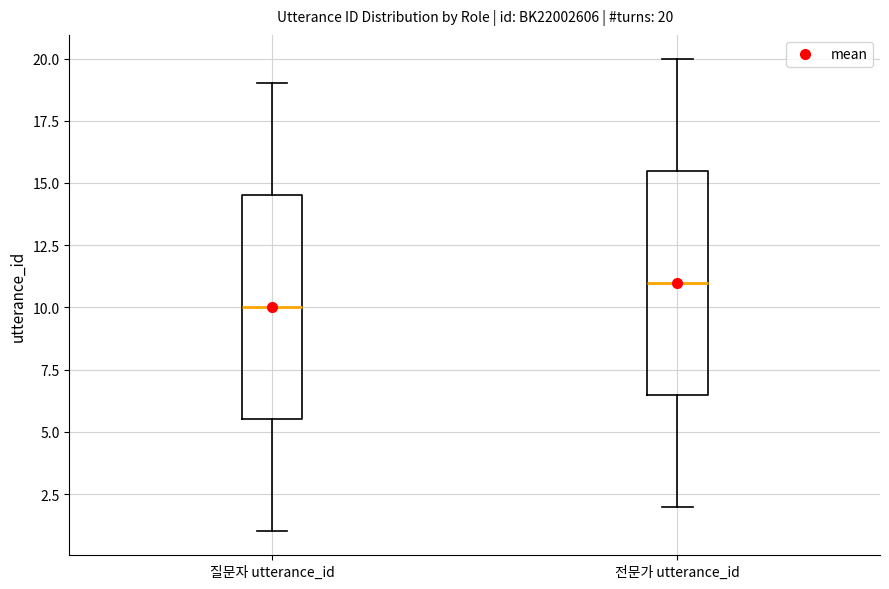

Which box's median line is the highest?

전문가 utterance_id